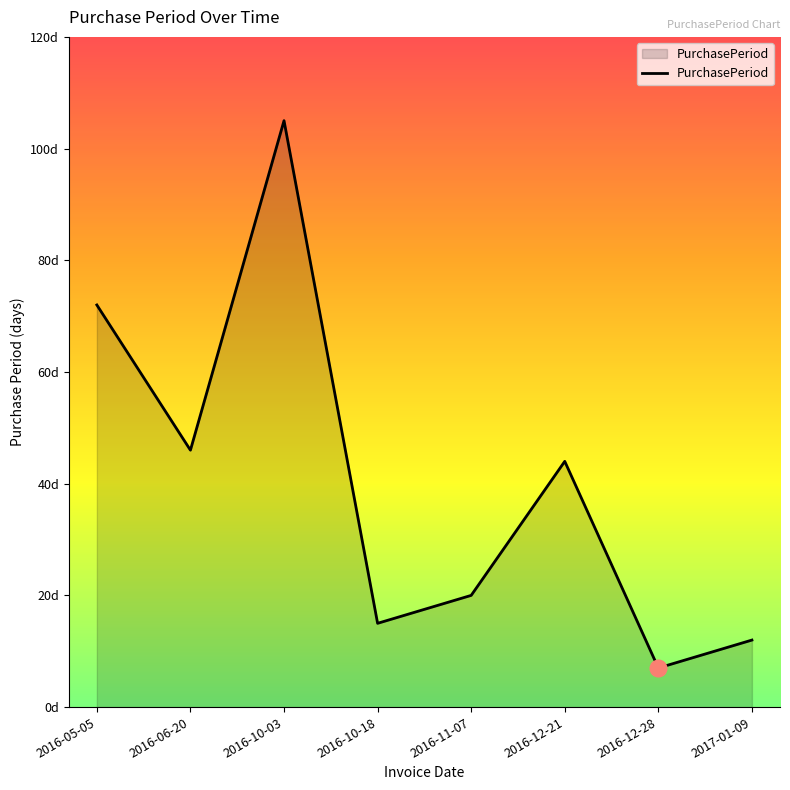

Does the chart have visible grid lines?

No